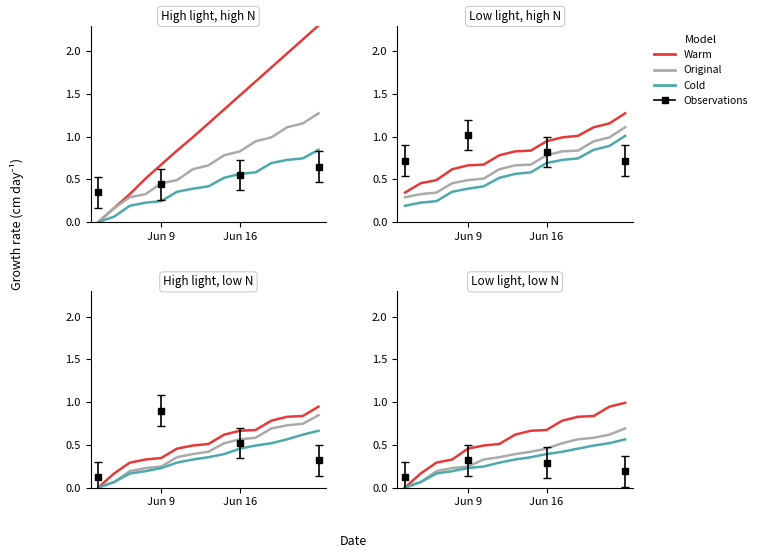

Does the chart display data point markers on the line(s)?

No